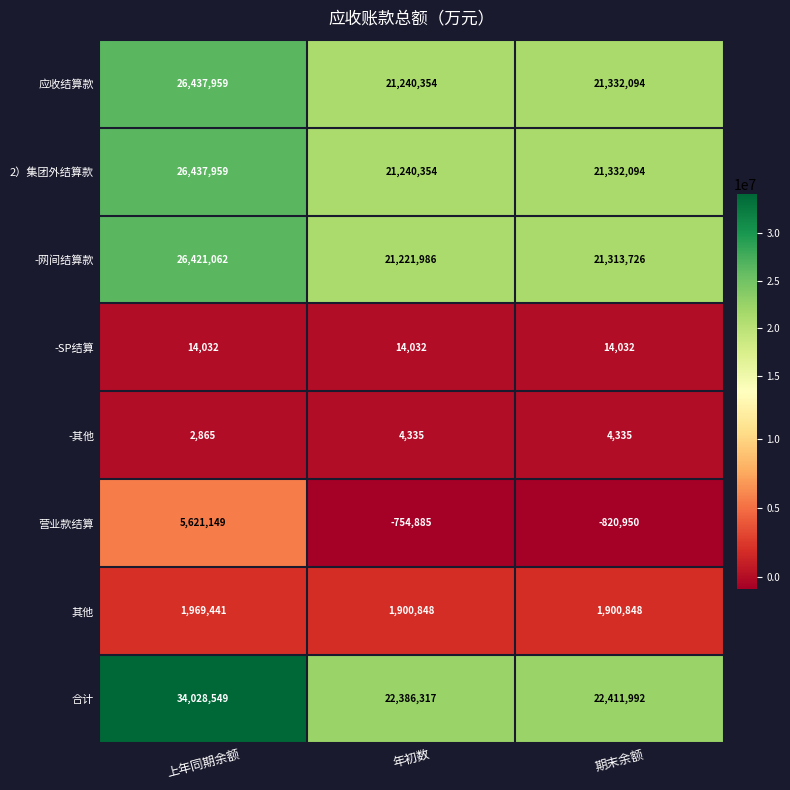

What is the approximate value of 2）集团外结算款 at 年初数, to the nearest 50?

21240350